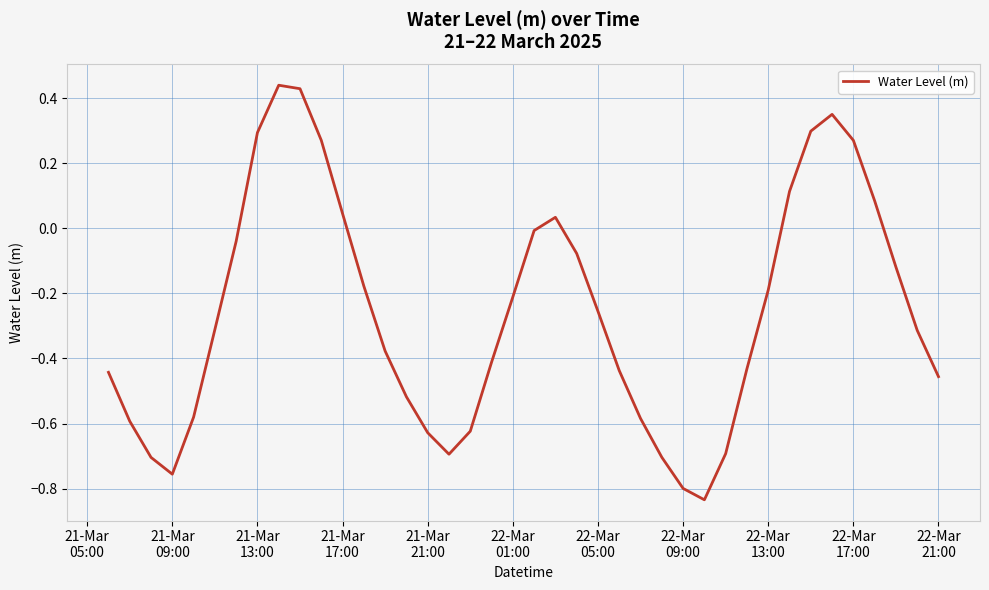

What is the maximum value shown in the chart?

0.4